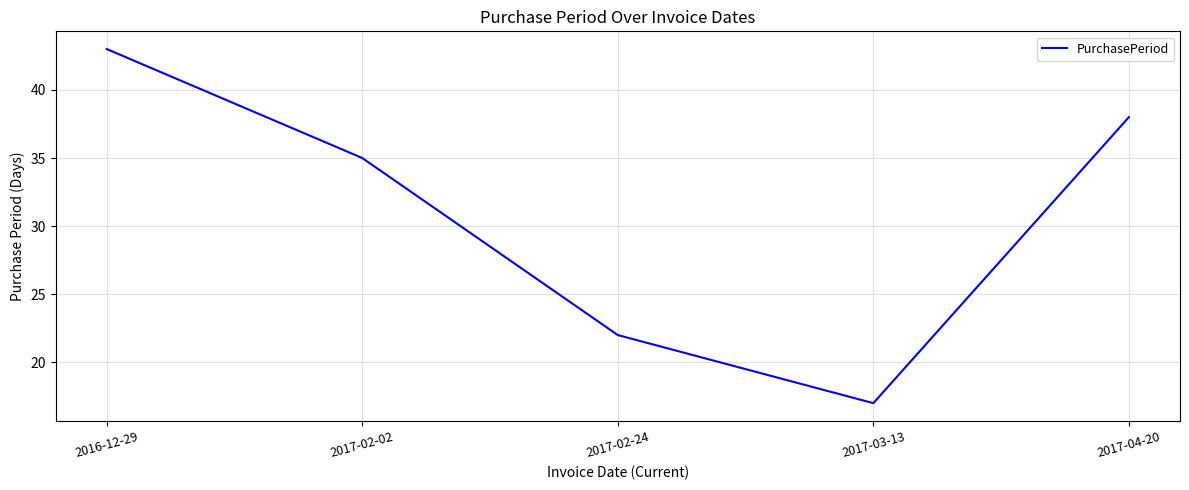

True or false: the data shows 62 at 2017-02-02.

False